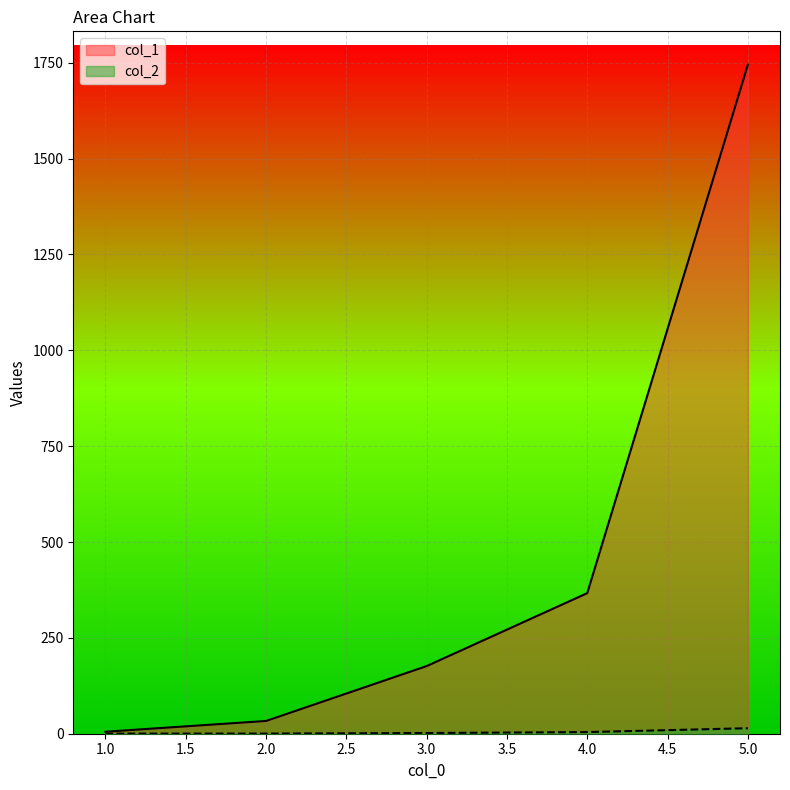

What is the maximum value shown in the chart?

1744.9